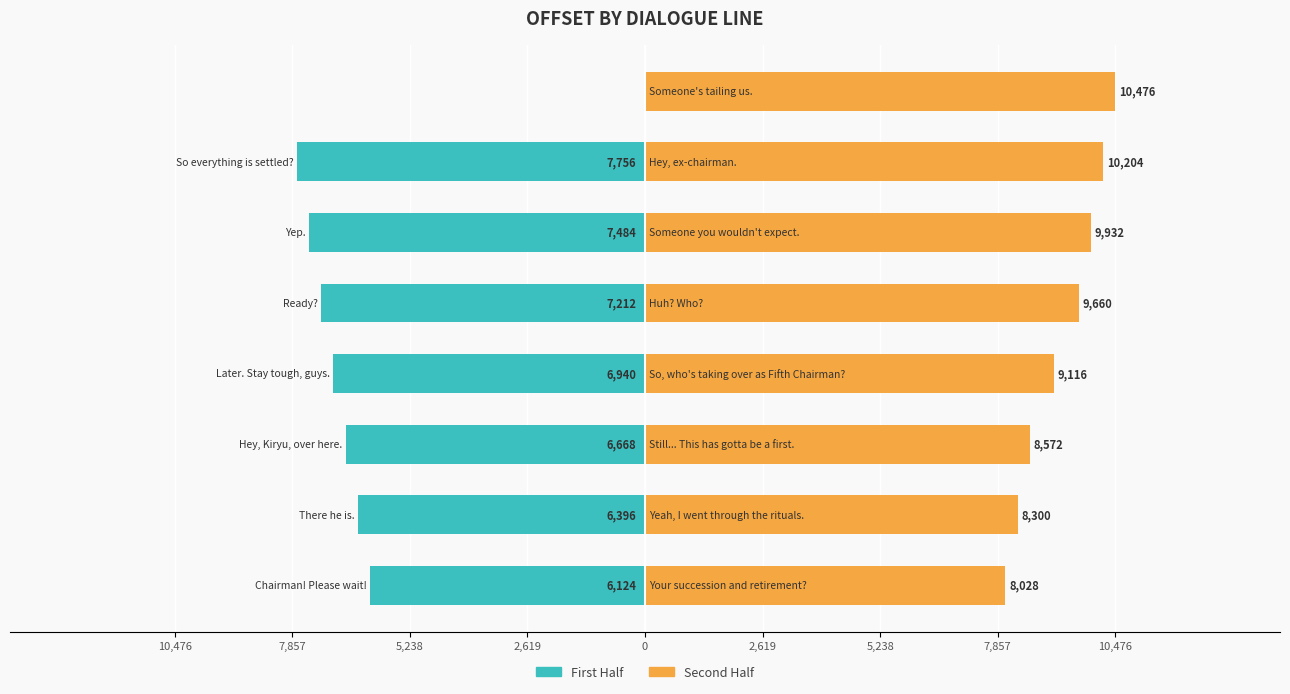

What is the approximate value of ORIGINAL (first half) at 0, to the nearest 10?

-7210